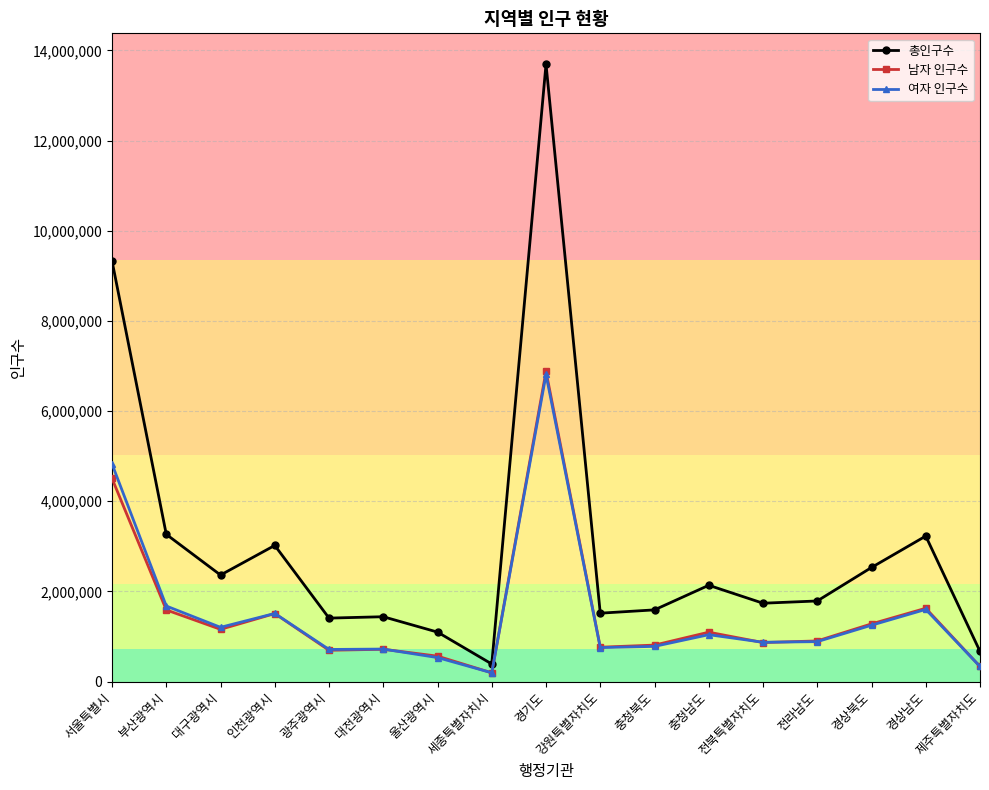

Which series has the largest total across all categories?

총인구수